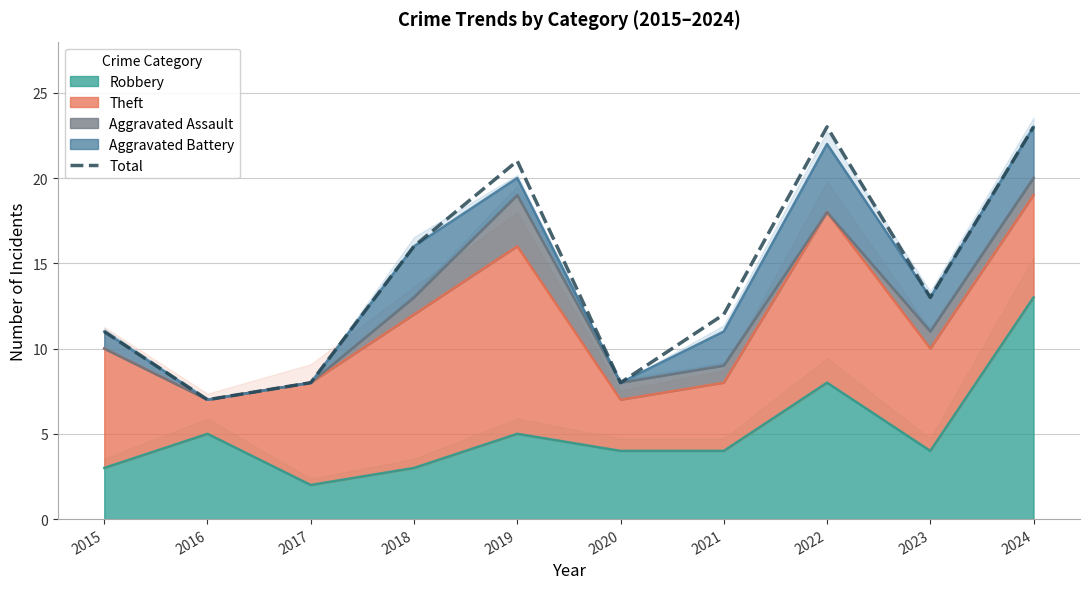

True or false: there are more than 1 points higher than both neighbors.

True